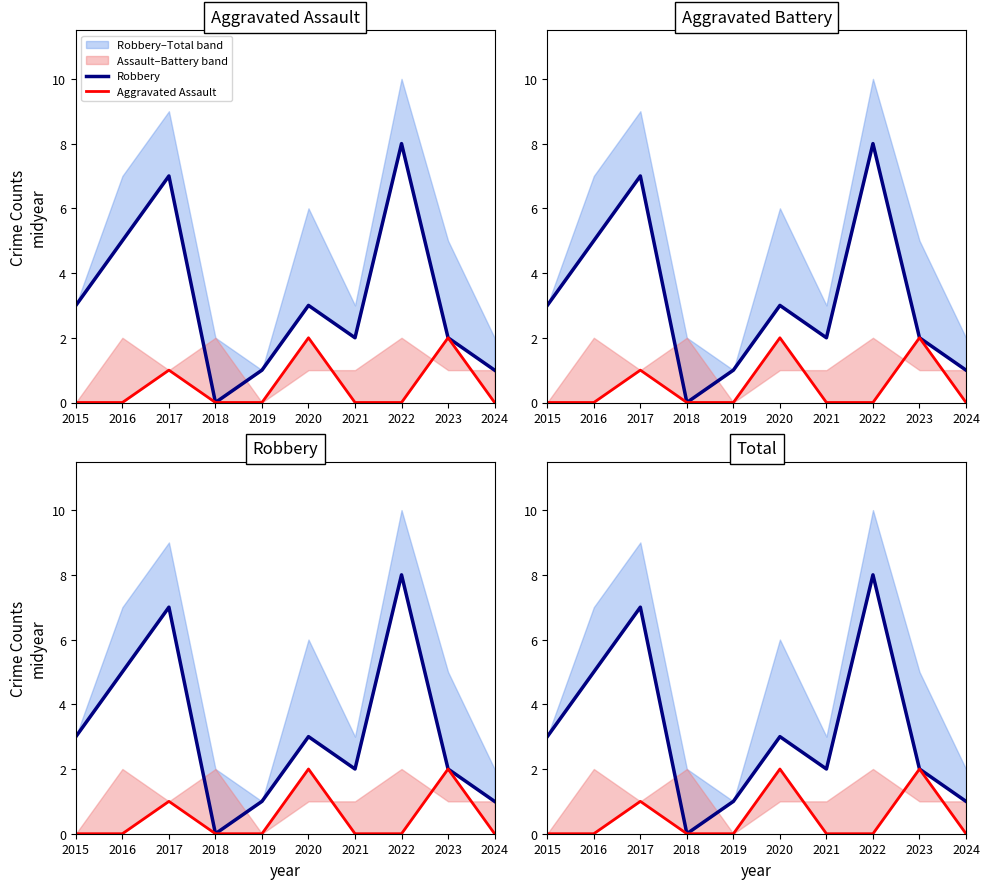

Is this an area chart (filled region under the line)?

No